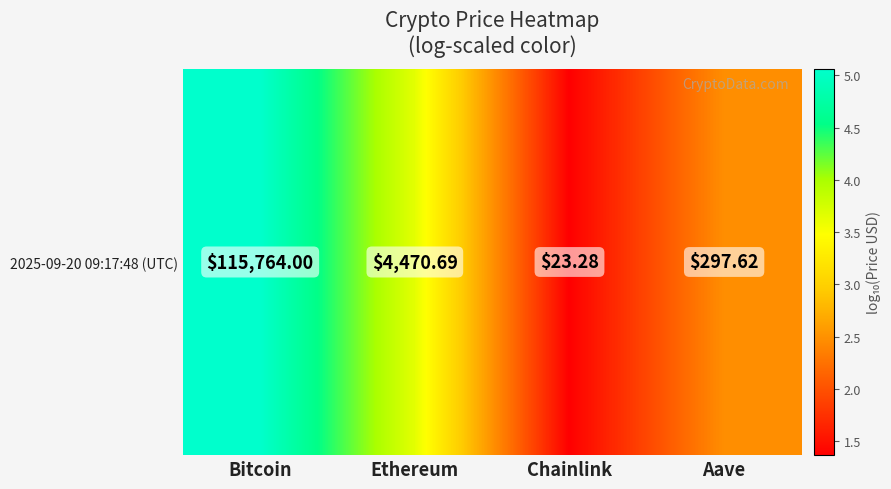

Reading right to left, extract all data points from this chart.

Aave=2.5	Chainlink=1.4	Ethereum=3.7	Bitcoin=5.1